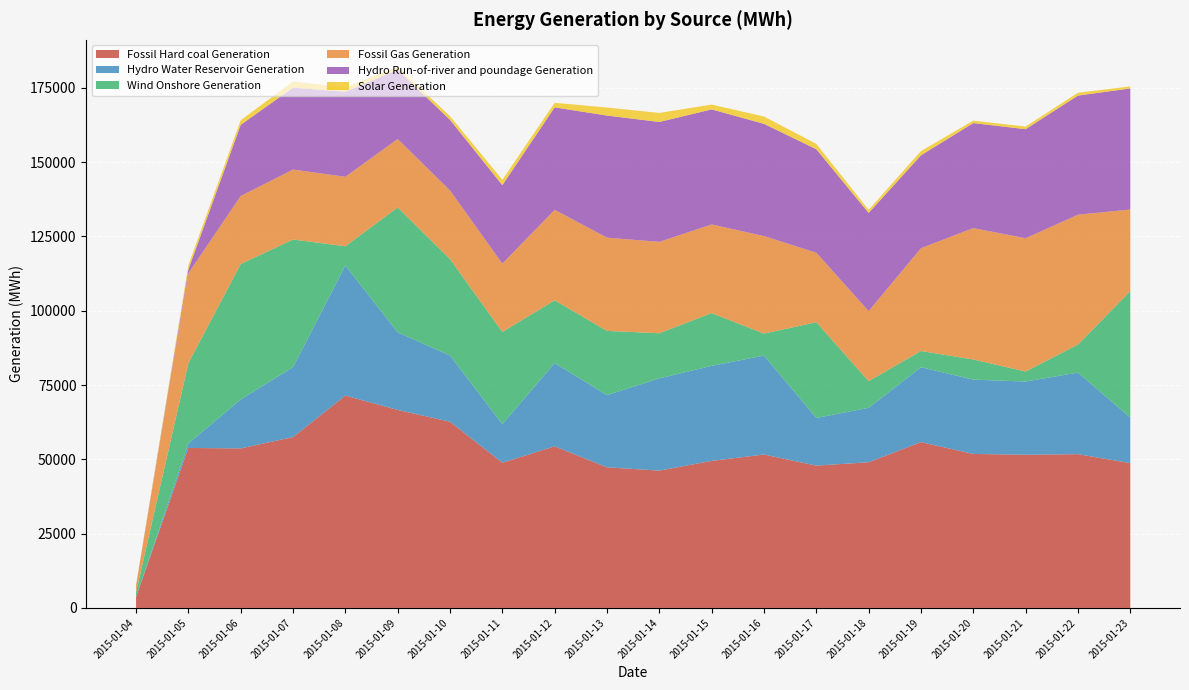

Reading left to right, transcribe all the data shown in this chart.

Fossil Hard coal Generation: 2015-01-04=3682	2015-01-05=53820	2015-01-06=53669	2015-01-07=57480	2015-01-08=71447	2015-01-09=66617	2015-01-10=62638	2015-01-11=48857	2015-01-12=54371	2015-01-13=47307	2015-01-14=46203	2015-01-15=49465	2015-01-16=51613	2015-01-17=47879	2015-01-18=49018	2015-01-19=55789	2015-01-20=51814	2015-01-21=51542	2015-01-22=51732	2015-01-23=48736
Hydro Water Reservoir Generation: 2015-01-04=0	2015-01-05=1506	2015-01-06=16466	2015-01-07=23527	2015-01-08=43773	2015-01-09=26101	2015-01-10=22298	2015-01-11=12988	2015-01-12=28026	2015-01-13=24288	2015-01-14=31022	2015-01-15=31981	2015-01-16=33279	2015-01-17=16036	2015-01-18=18316	2015-01-19=25194	2015-01-20=24993	2015-01-21=24627	2015-01-22=27445	2015-01-23=15319
Wind Onshore Generation: 2015-01-04=1626	2015-01-05=27045	2015-01-06=45566	2015-01-07=42947	2015-01-08=6459	2015-01-09=42028	2015-01-10=32431	2015-01-11=31009	2015-01-12=21099	2015-01-13=21614	2015-01-14=15184	2015-01-15=17760	2015-01-16=7407	2015-01-17=32219	2015-01-18=8974	2015-01-19=5461	2015-01-20=6778	2015-01-21=3367	2015-01-22=9434	2015-01-23=42529
Fossil Gas Generation: 2015-01-04=2319	2015-01-05=30222	2015-01-06=22883	2015-01-07=23529	2015-01-08=23371	2015-01-09=23015	2015-01-10=23096	2015-01-11=22984	2015-01-12=30432	2015-01-13=31358	2015-01-14=30749	2015-01-15=29816	2015-01-16=32808	2015-01-17=23370	2015-01-18=23562	2015-01-19=34581	2015-01-20=44210	2015-01-21=44836	2015-01-22=43685	2015-01-23=27457
Hydro Run-of-river and poundage Generation: 2015-01-04=0	2015-01-05=1278	2015-01-06=23950	2015-01-07=27546	2015-01-08=28613	2015-01-09=23321	2015-01-10=23731	2015-01-11=26398	2015-01-12=34475	2015-01-13=41080	2015-01-14=40336	2015-01-15=38701	2015-01-16=37762	2015-01-17=34815	2015-01-18=33018	2015-01-19=31243	2015-01-20=35324	2015-01-21=36690	2015-01-22=40073	2015-01-23=40732
Solar Generation: 2015-01-04=0	2015-01-05=1458	2015-01-06=1540	2015-01-07=2099	2015-01-08=1500	2015-01-09=939	2015-01-10=1226	2015-01-11=1808	2015-01-12=1531	2015-01-13=2707	2015-01-14=3038	2015-01-15=1622	2015-01-16=2459	2015-01-17=1800	2015-01-18=1015	2015-01-19=1440	2015-01-20=816	2015-01-21=887	2015-01-22=954	2015-01-23=679